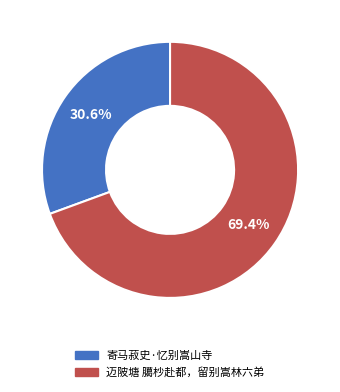

To the nearest percent, what is the difference between the 迈陂塘 臈杪赴都，留别嵩林六弟 and 寄马菽史·忆别嵩山寺 slice percentages?

39%